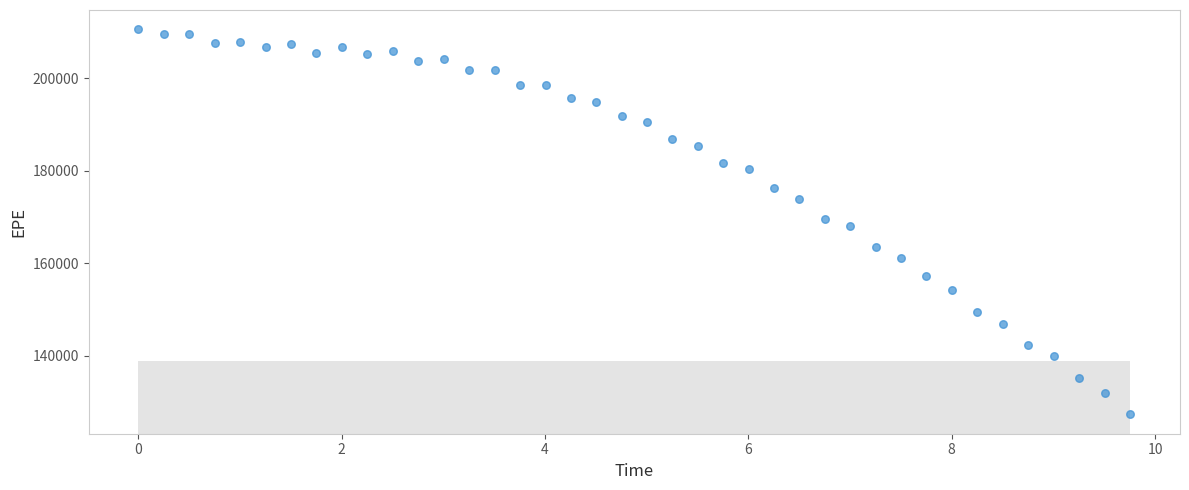

What is the range of Y values (max minus min)?

83331